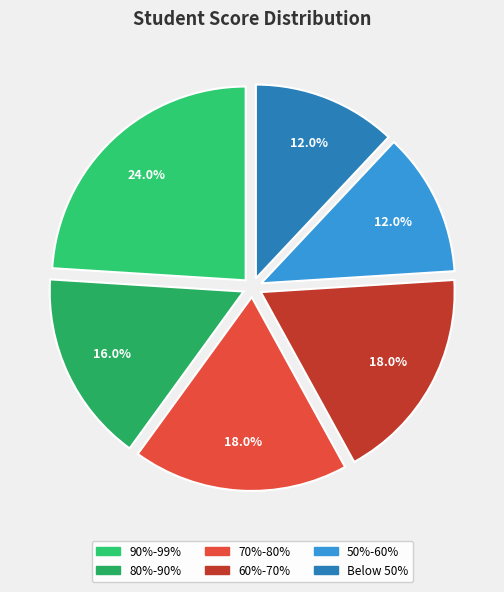

What percentage is the 80%-90% slice, to the nearest percent?

16%